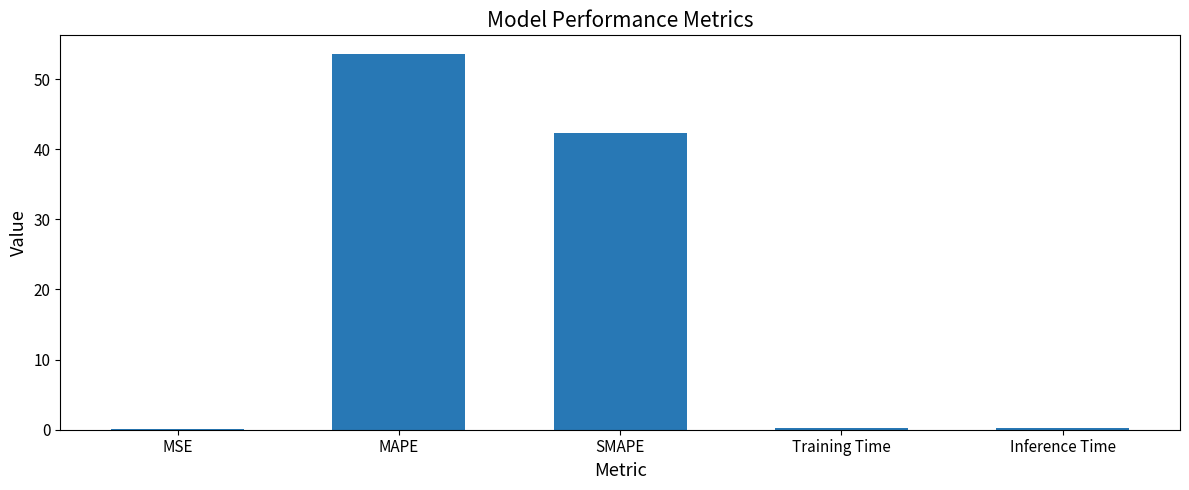

What is the average value?

19.3